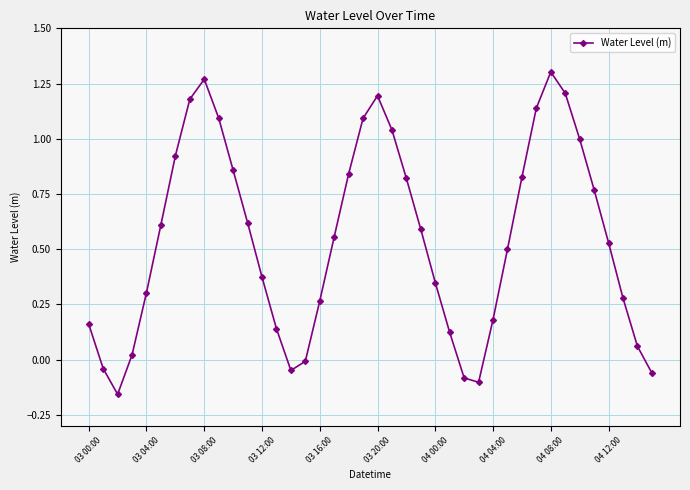

How many interior local valleys (lower than both neighbors) does the data have?

3